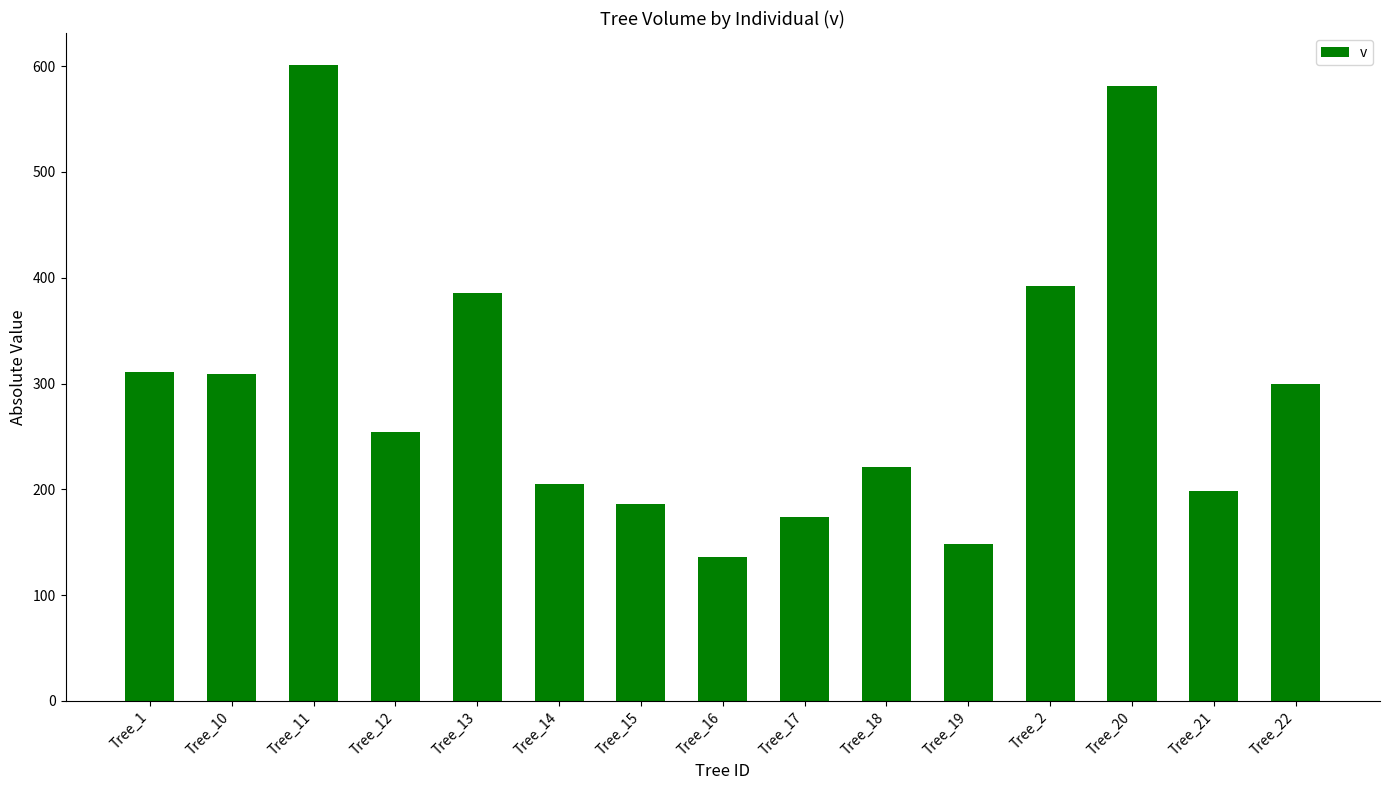

What is the greatest value displayed?

601.3